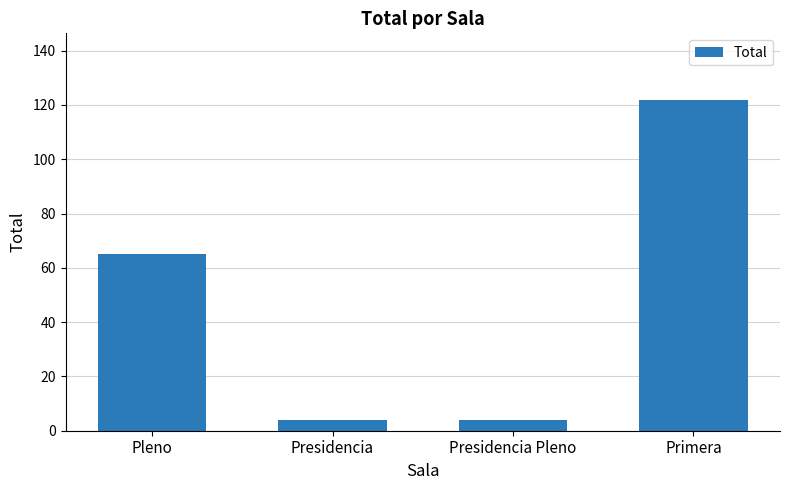

Is it true that the value at Pleno is 65?

True